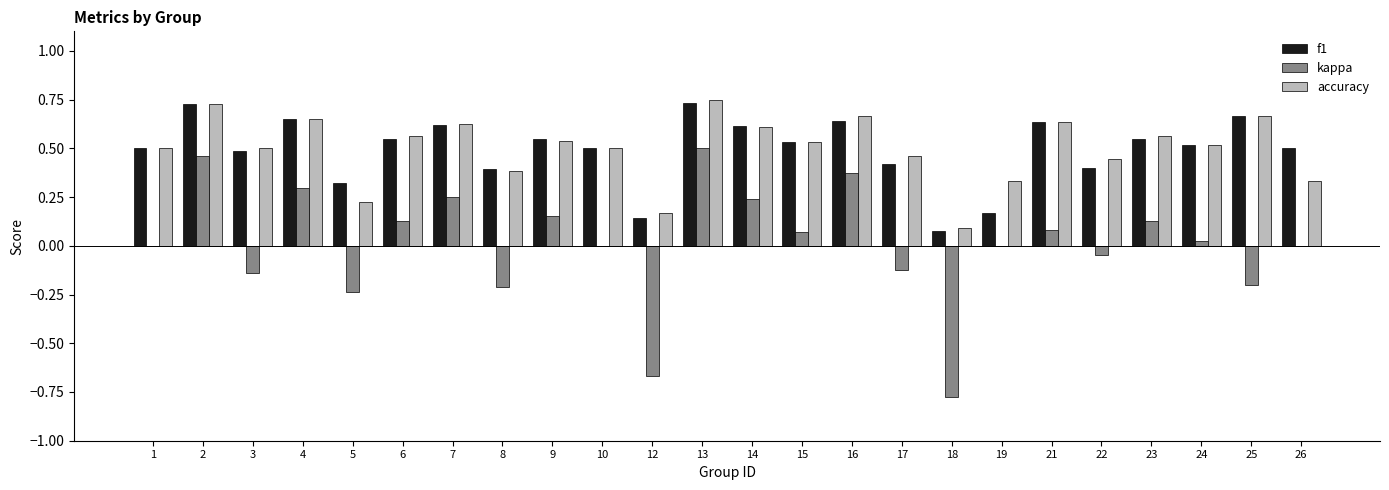

How many groups of bars are there?

24